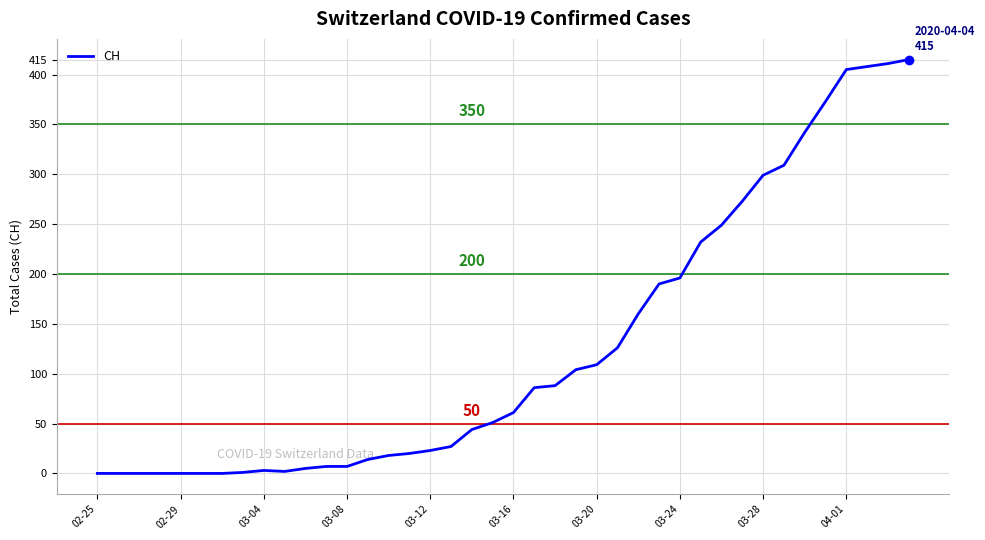

How many lines are shown in the chart?

1